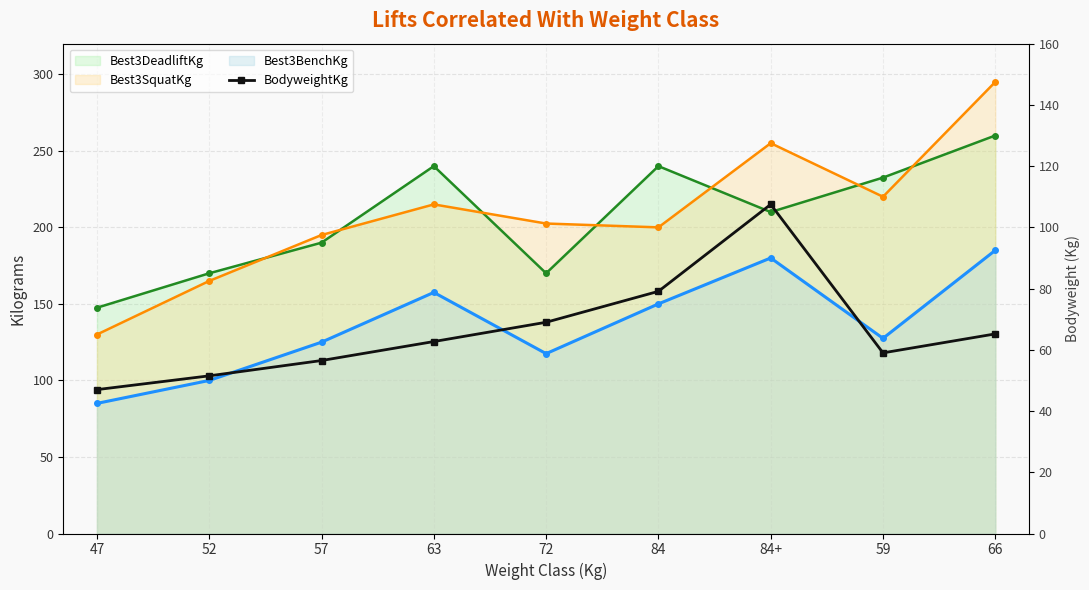

What is the minimum value shown in the chart?

47.0